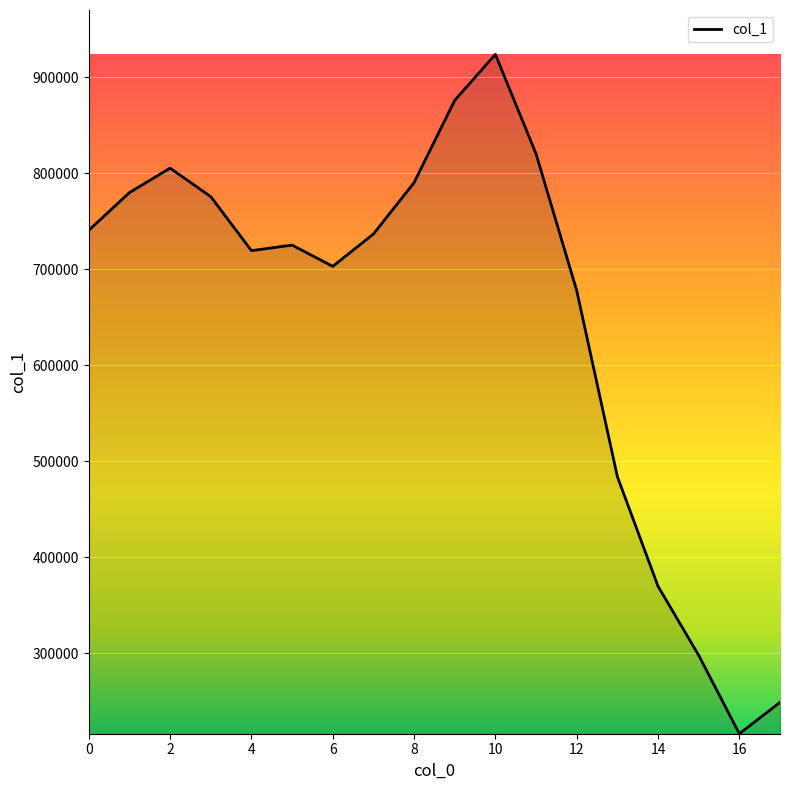

What is the difference between the maximum and minimum values?

707563